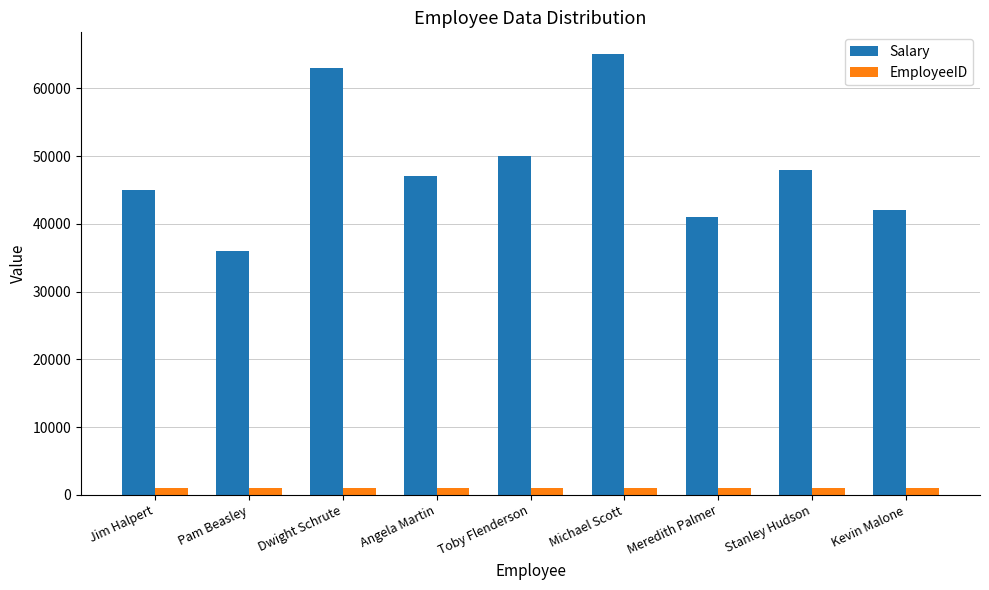

Rank the categories by Salary value from lowest to highest.

Pam Beasley, Meredith Palmer, Kevin Malone, Jim Halpert, Angela Martin, Stanley Hudson, Toby Flenderson, Dwight Schrute, Michael Scott